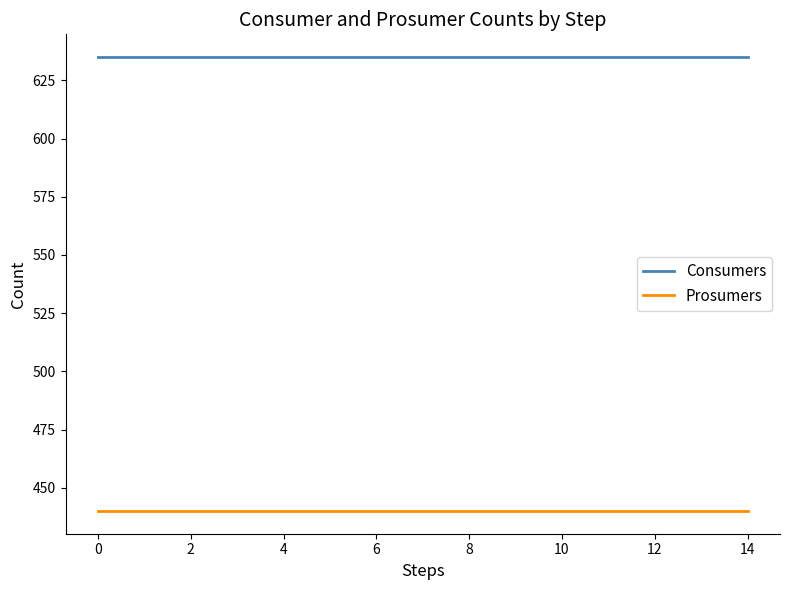

True or false: Consumers and Prosumers cross at least once.

False